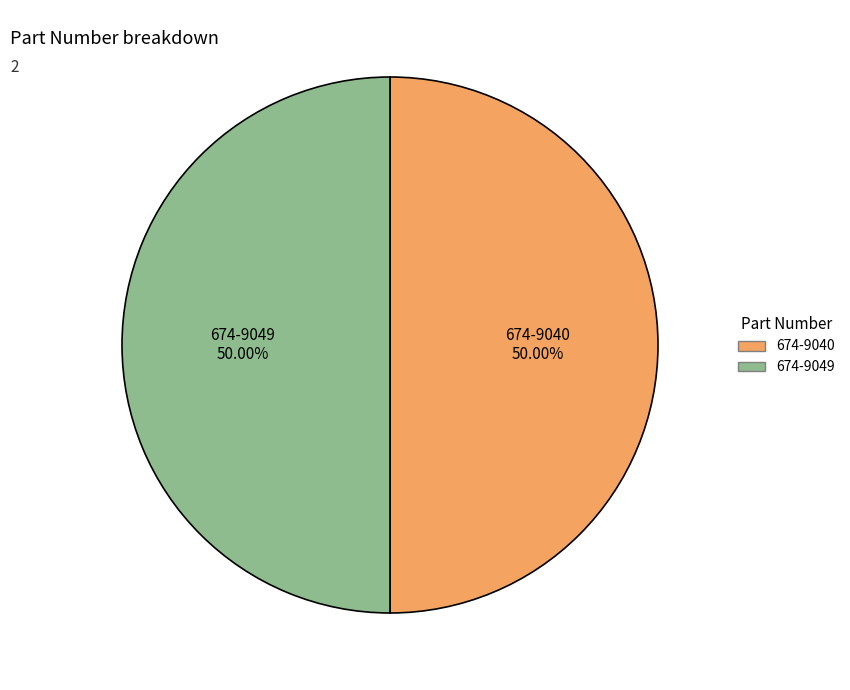

What percentage is NOT represented by 674-9049?

50.0%